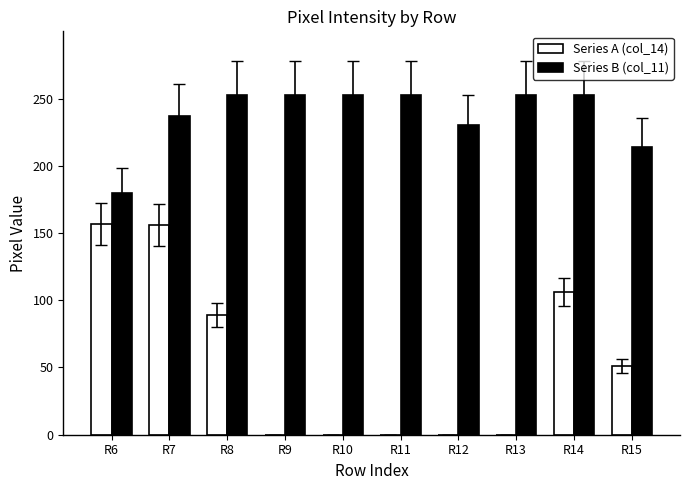

The Series B (col_11) series shows 253 at R14. True or false?

True